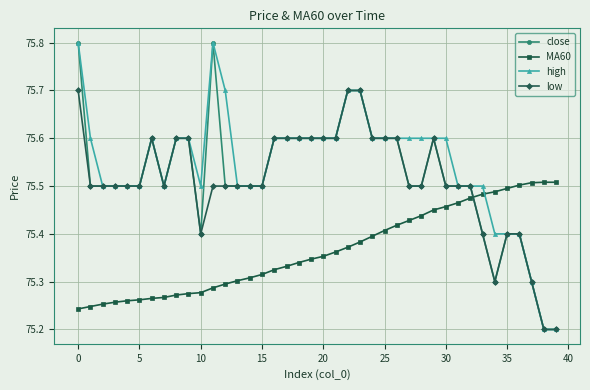

What is the value of the close point at the 21st from the left?

75.6